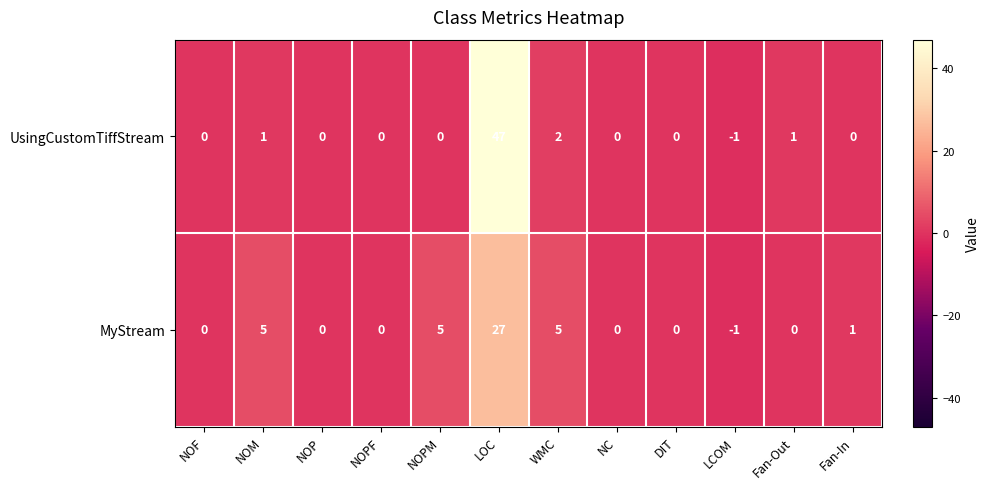

Rank the series by their maximum value, from highest to lowest.

UsingCustomTiffStream, MyStream